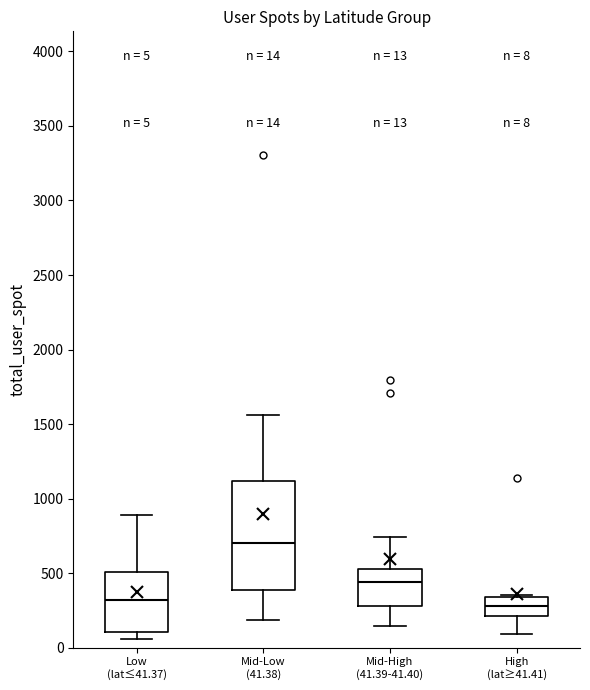

Comparing the boxes themselves (not the whiskers), which one is the tallest?

Mid-Low (41.38)